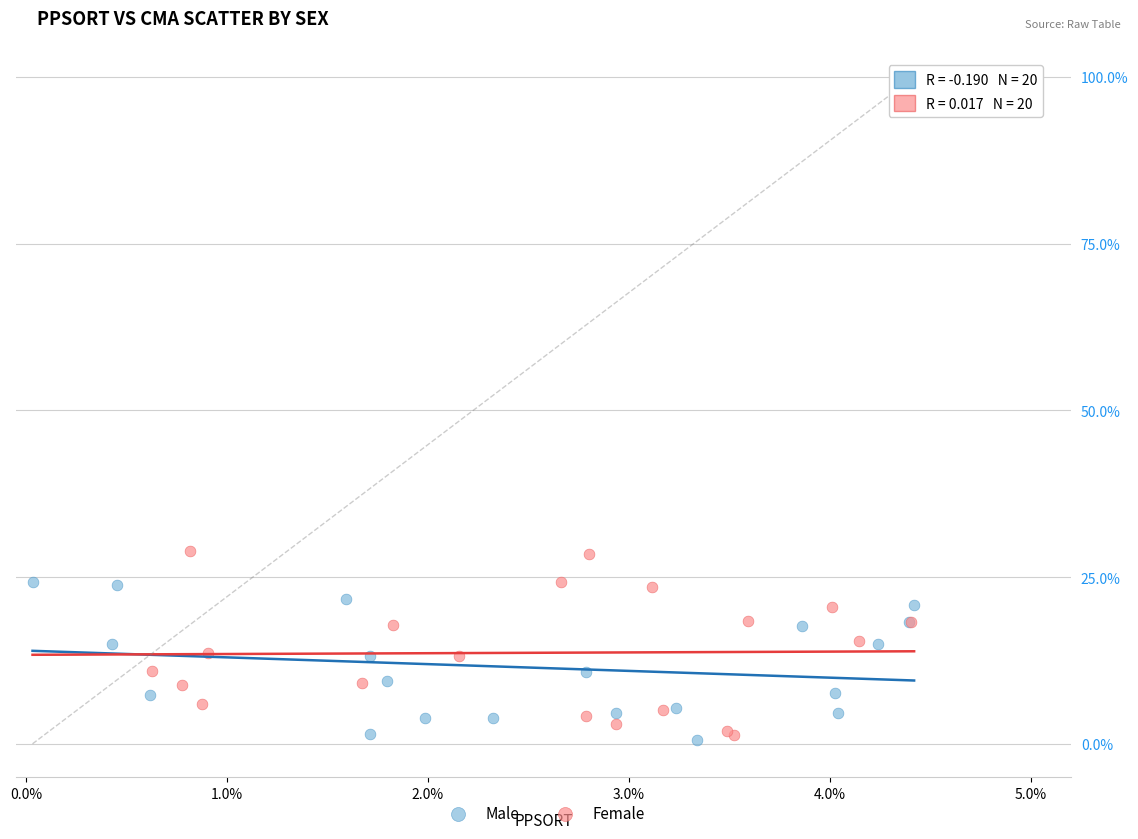

Which series reaches the maximum Y coordinate?

Female